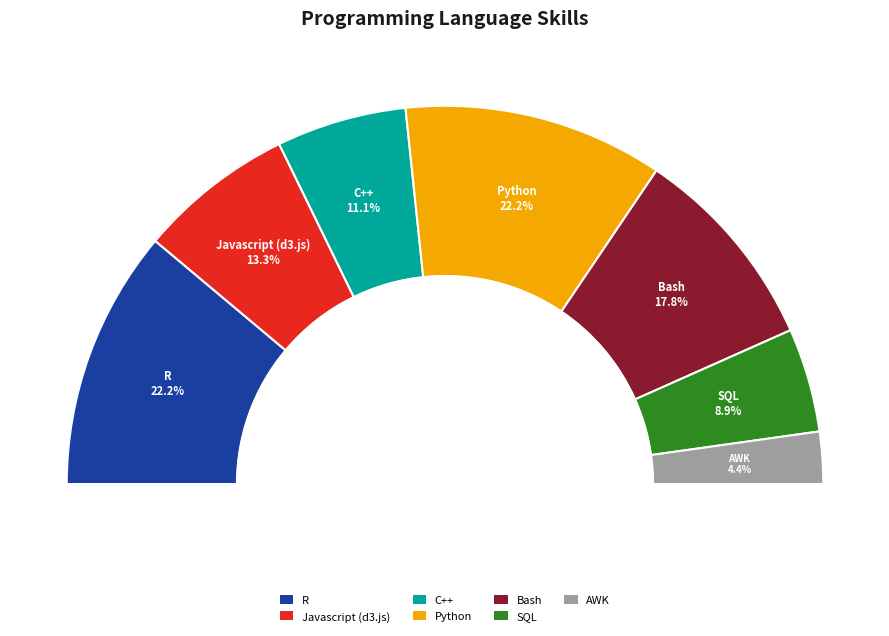

Do SQL and Javascript (d3.js) together represent more than half of the pie?

No